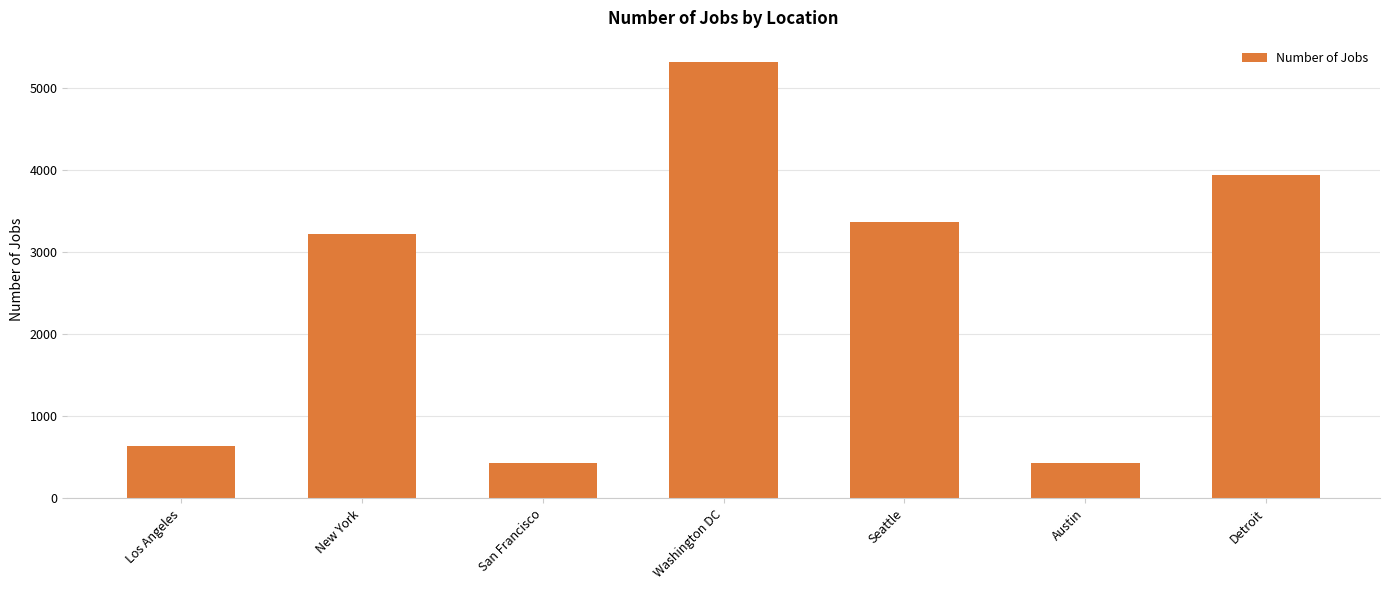

Approximately how many times larger is the value at Detroit compared to San Francisco?

9.1